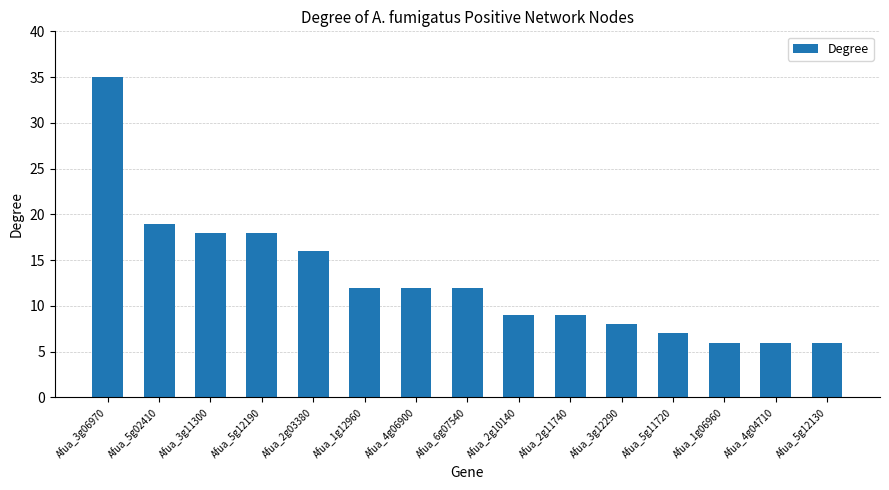

What is the difference between the values at Afua_3g06970 and Afua_5g02410?

16